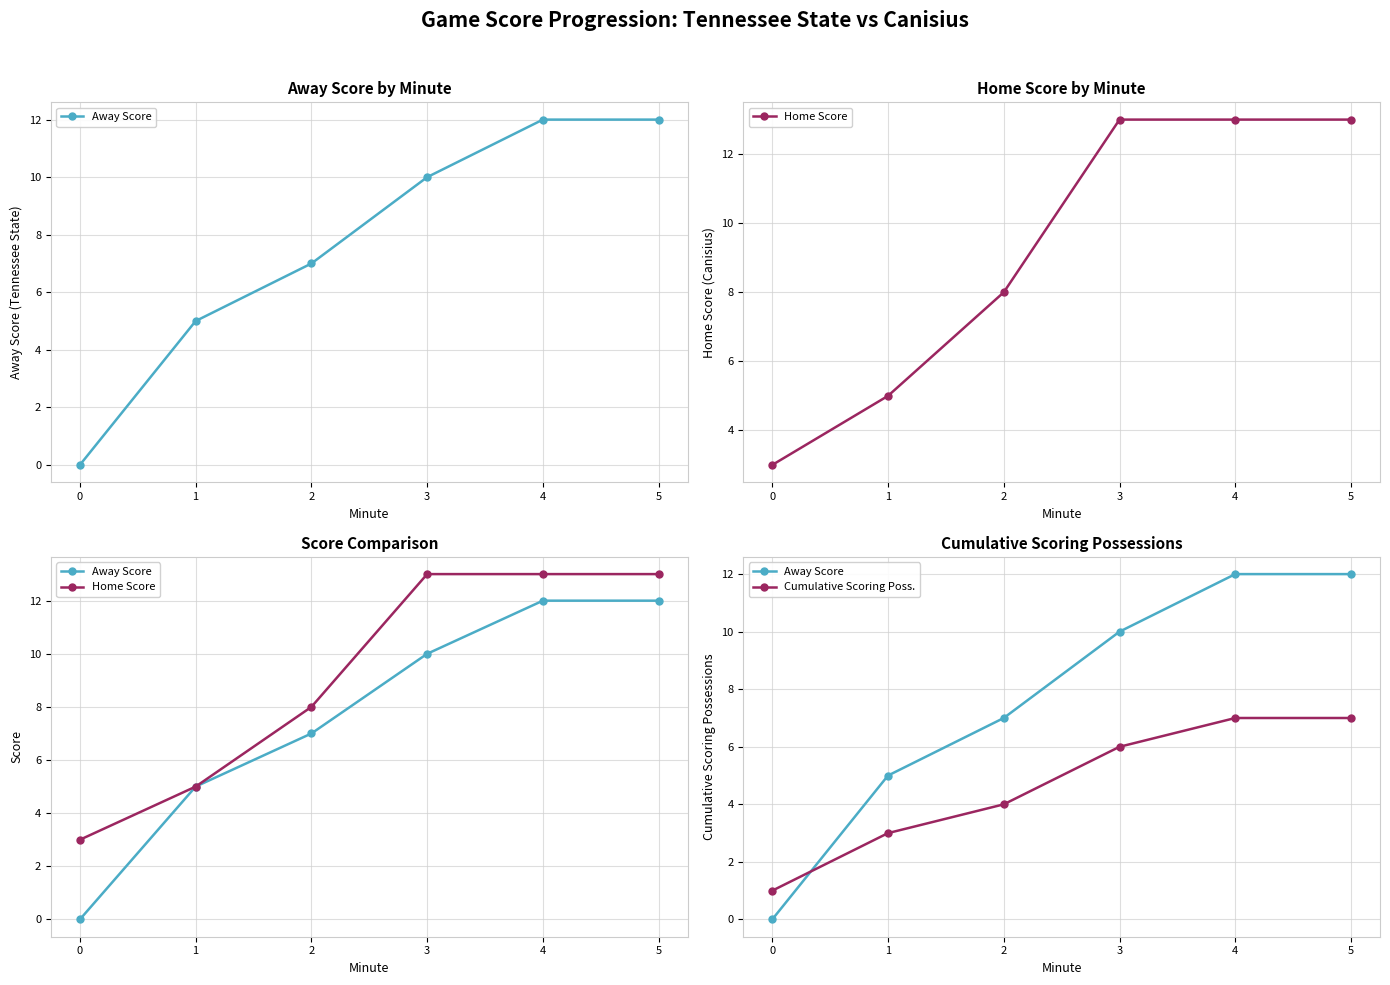

True or false: Cumulative Scoring Poss. and Home Score intersect in this chart.

False